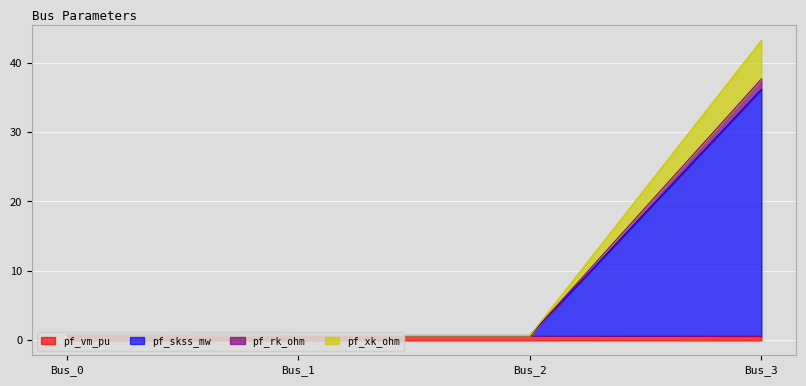

Between Bus_0 and Bus_3, which series saw the biggest shift?

pf_skss_mw